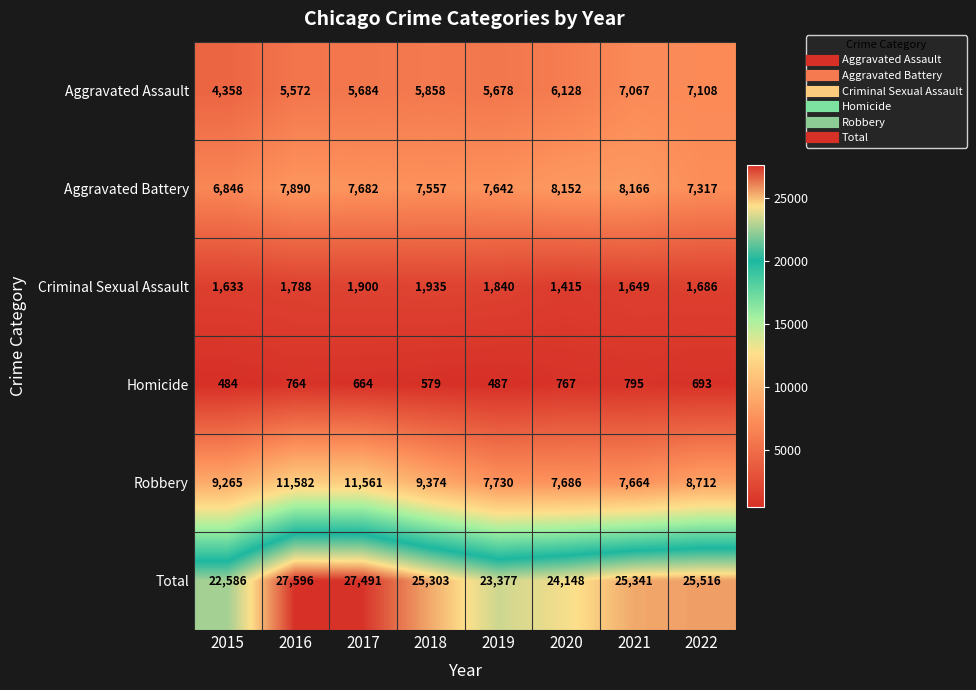

The Robbery series shows 11379 at 2020. True or false?

False